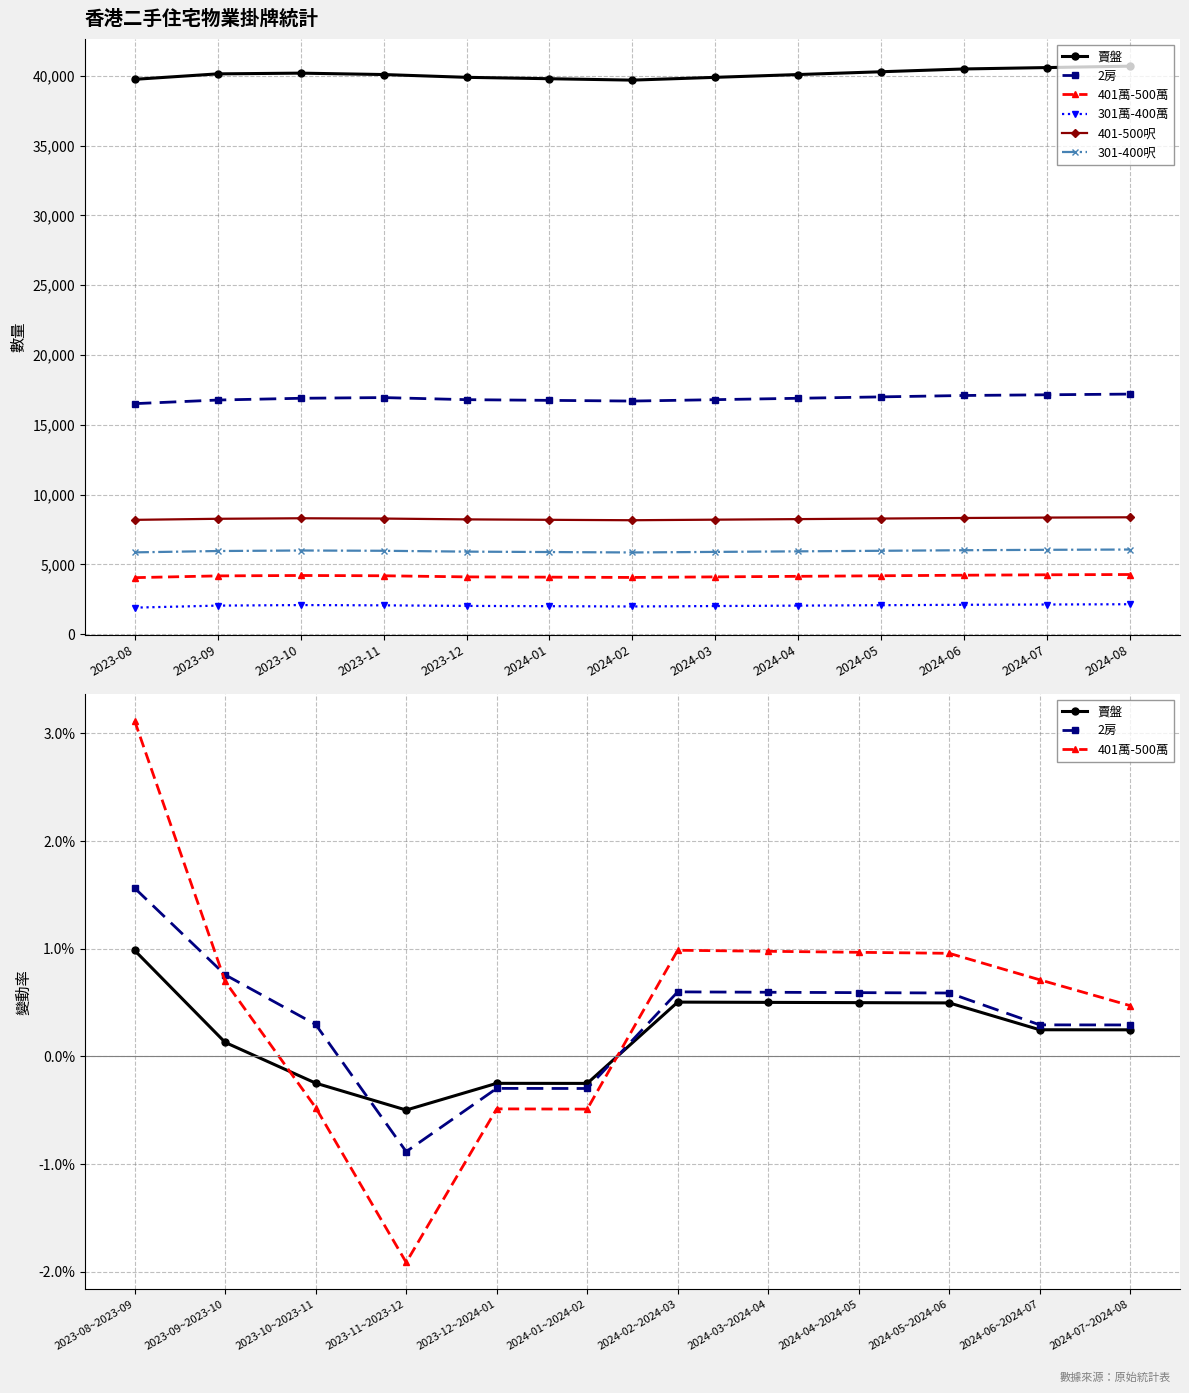

What are all the series names shown in the legend?

賣盤, 2房, 401萬-500萬, 301萬-400萬, 401-500呎, 301-400呎